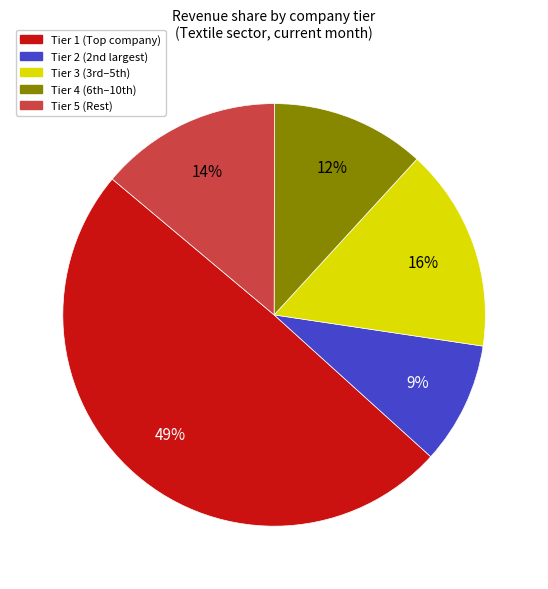

Is there any slice that represents more than half of the pie?

No